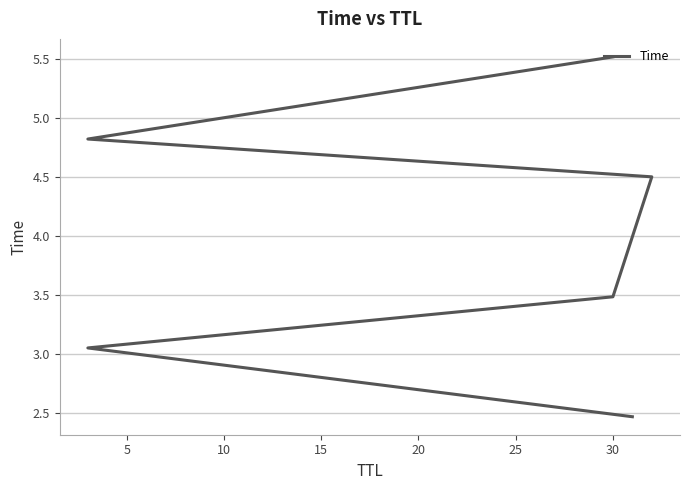

What is the value of the 4th point from the left?

4.5